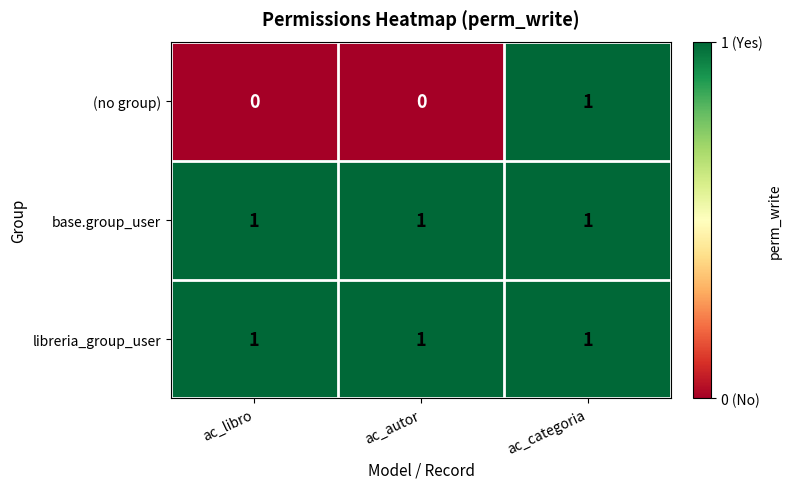

How many categories are shown in the chart?

3